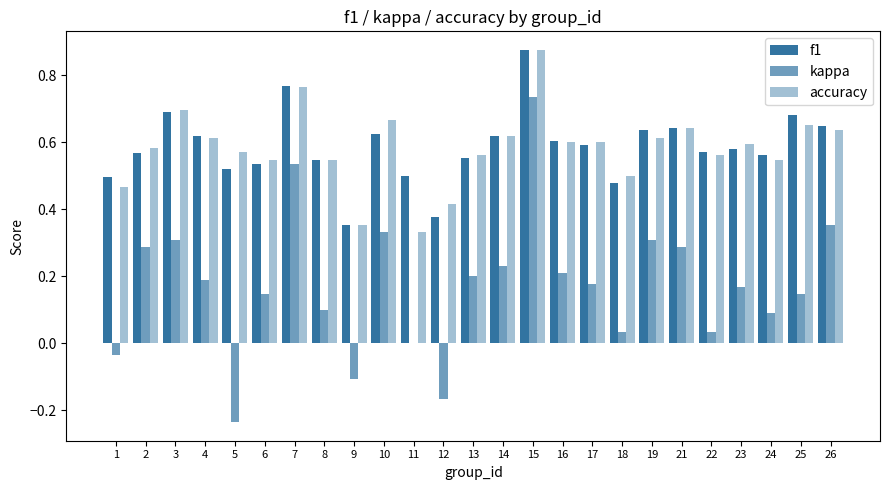

Are the bars horizontal?

No